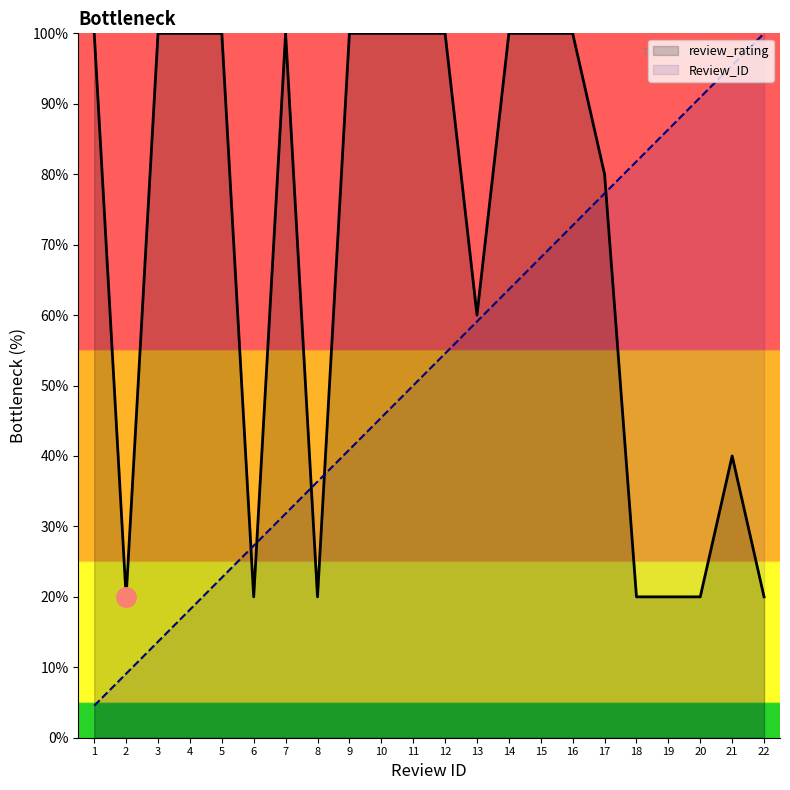

True or false: Review_ID and review_rating intersect in this chart.

True